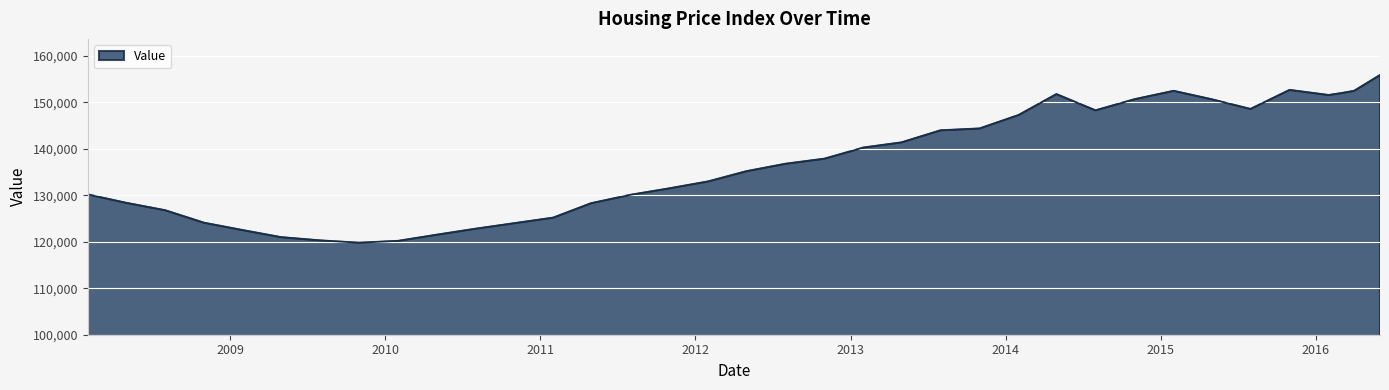

What is the greatest value displayed?

155900